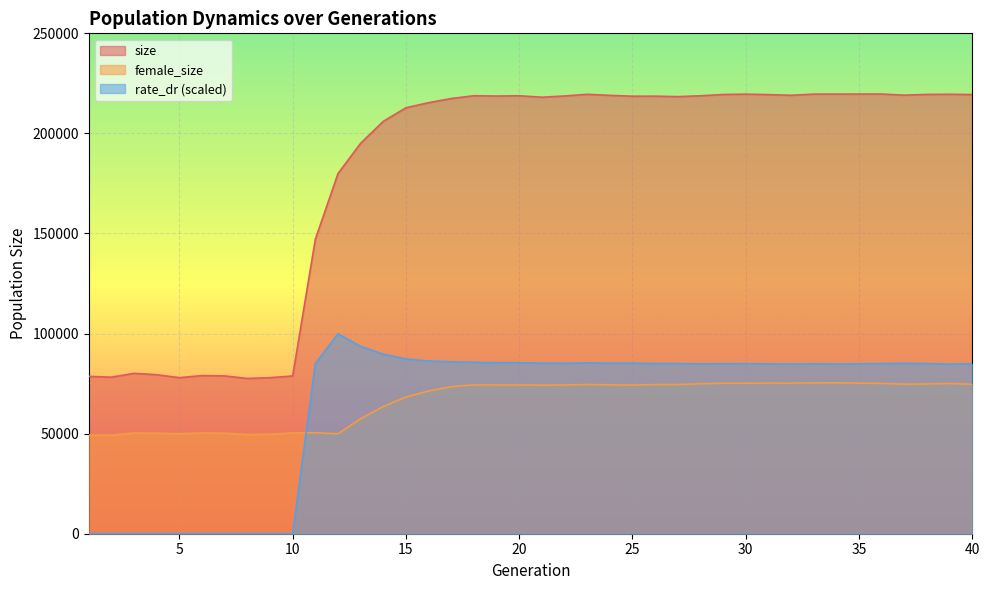

True or false: female_size has a value of 64132.4 at 2.

False